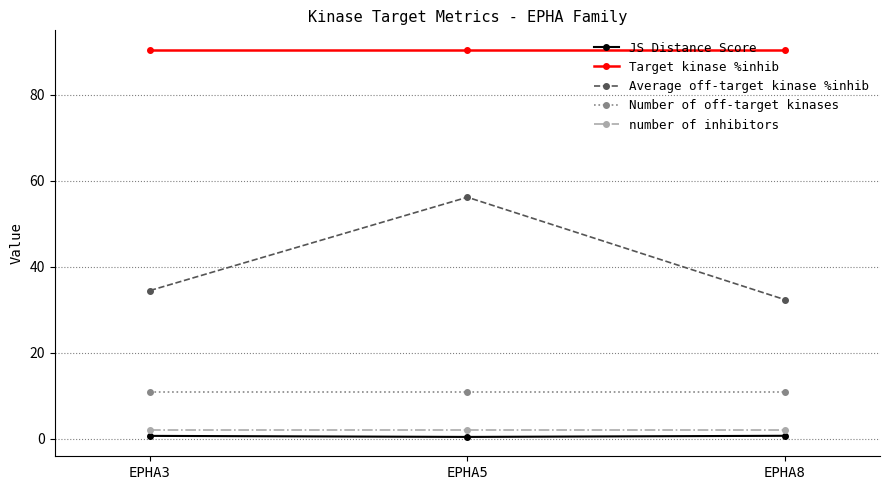

Rank the series at EPHA3 from highest to lowest value.

Target kinase %inhib, Average off-target kinase %inhib, Number of off-target kinases, number of inhibitors, JS Distance Score